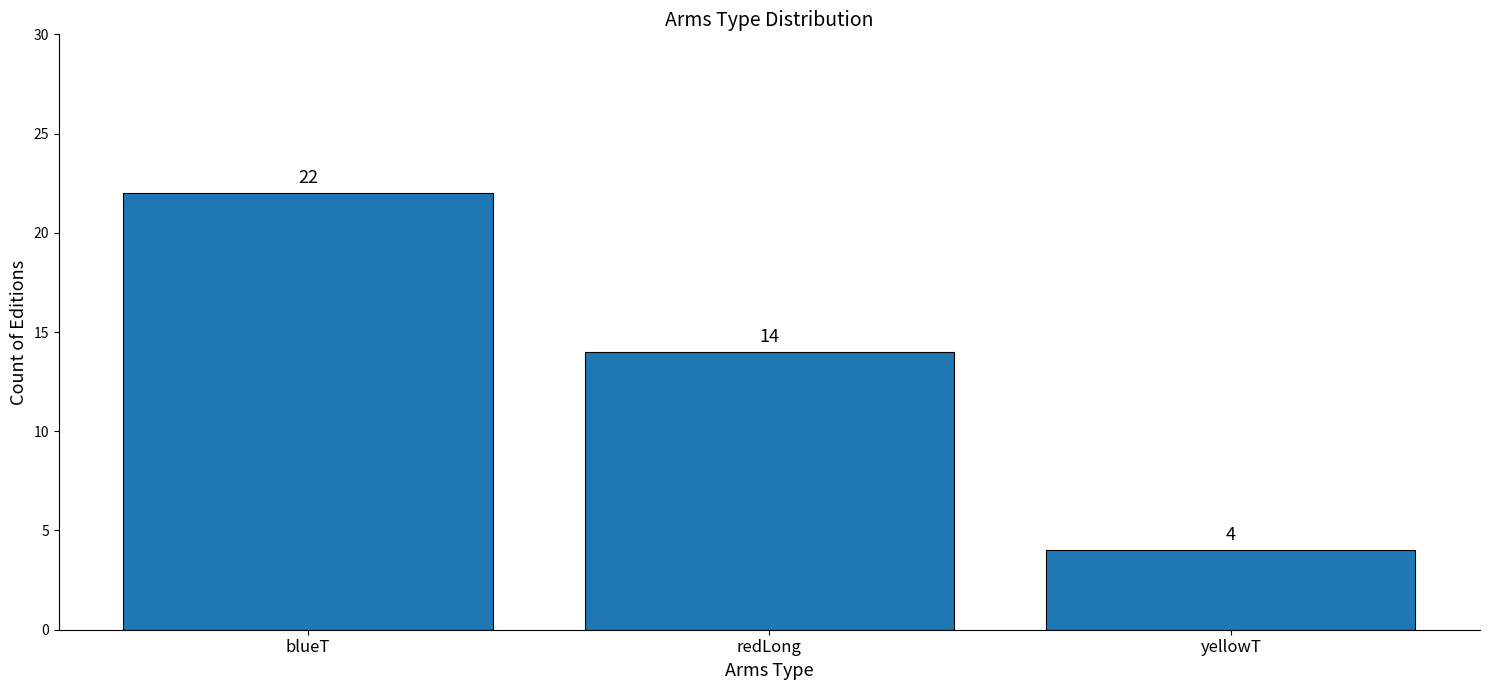

Reading right to left, list all the values displayed in this chart.

4	14	22